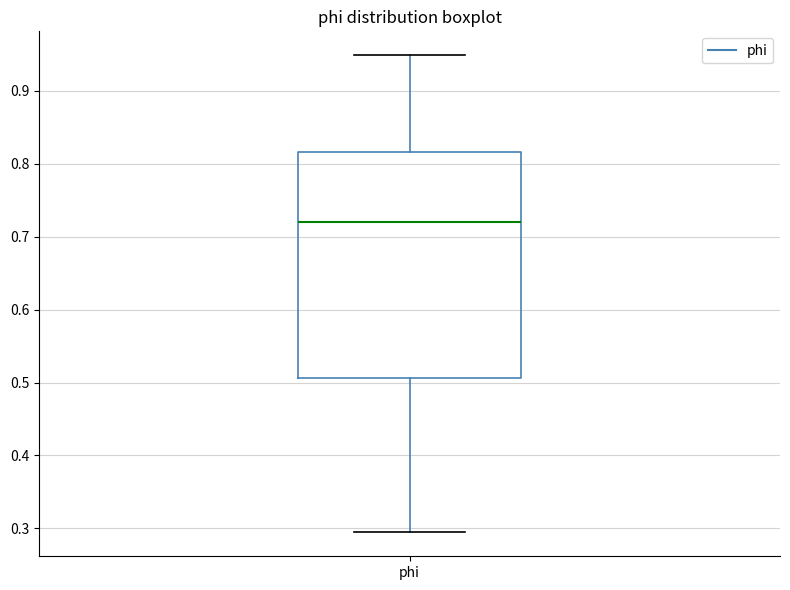

Read this box plot against the y-axis: the position of the median line, the range covered by the box, and the ends of both whiskers. The values are not printed on the chart, so give them approximately, as read against the axis.

median 0.72, box 0.51 to 0.82, whiskers 0.29 to 0.95